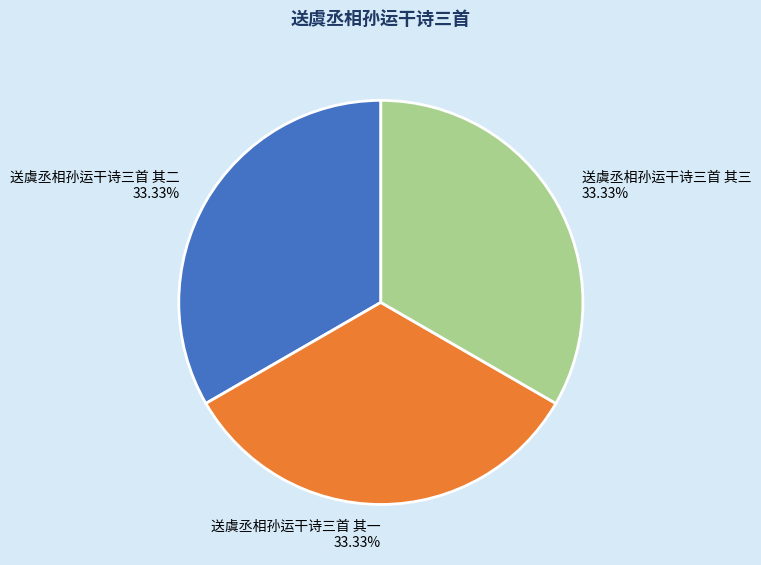

What percentage is the 送虞丞相孙运干诗三首 其三 slice, to the nearest percent?

33%